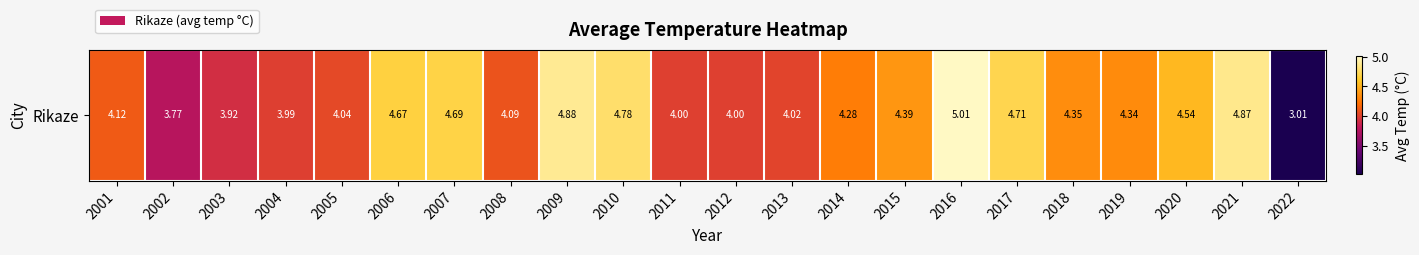

Where does the data first go above 4?

2001